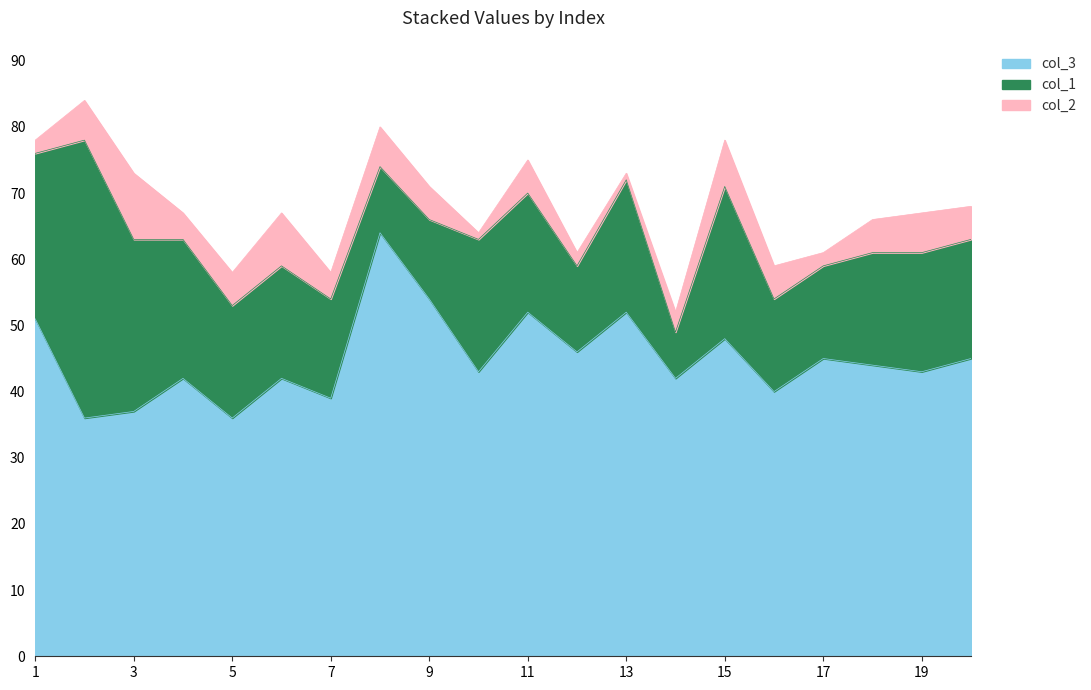

The col_1 series shows 7 at 19. True or false?

False